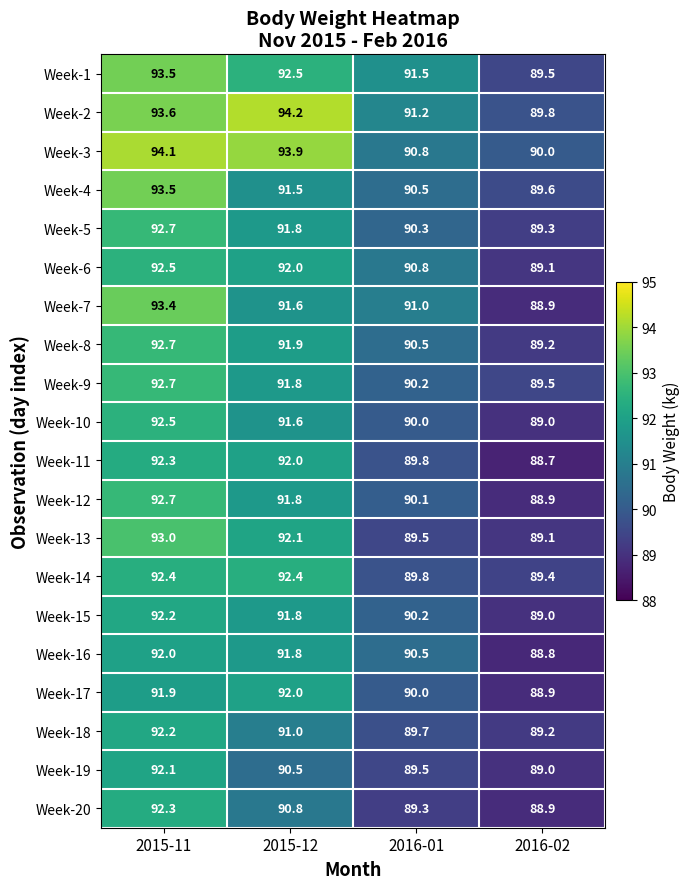

What is the total value across all series at 2016-01?

1805.2